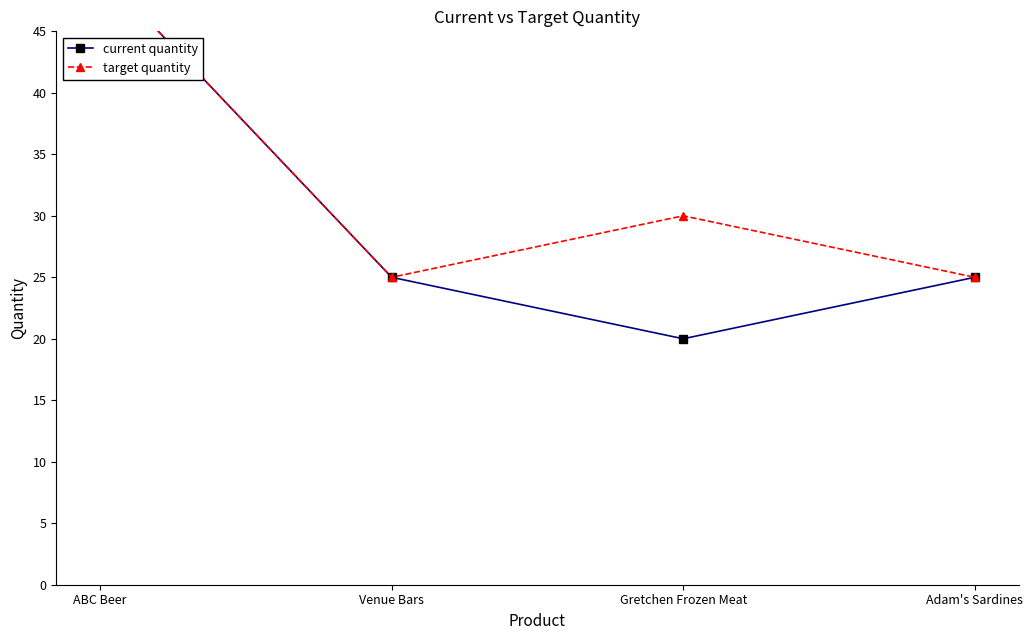

What is the value of the current quantity point at the 1st from the left?

50